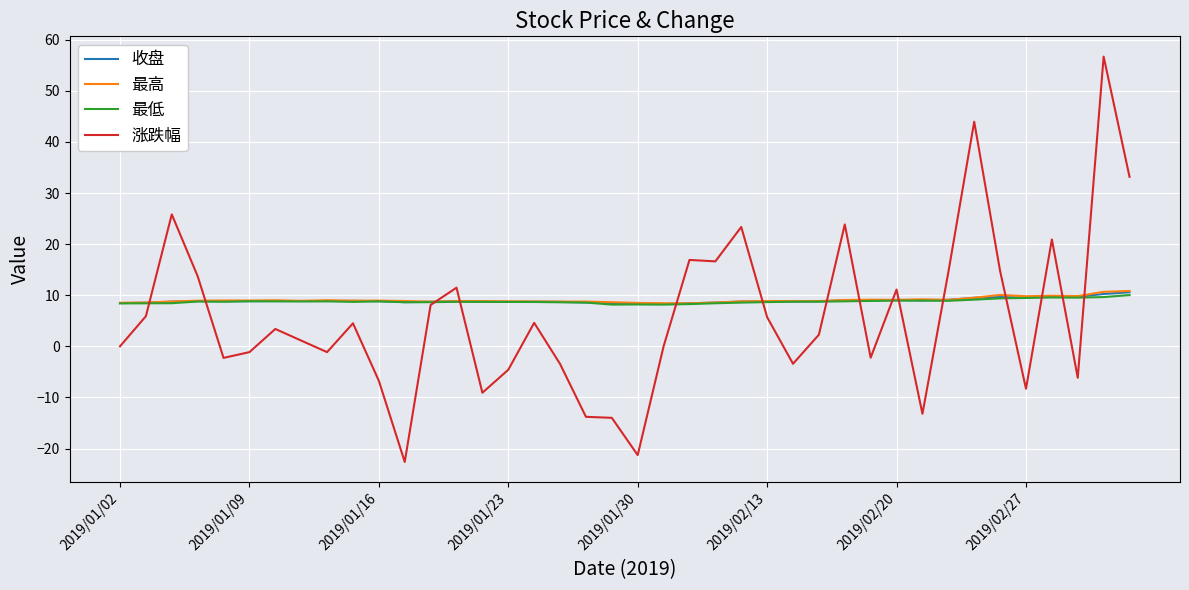

Which series has the widest spread of values?

涨跌幅